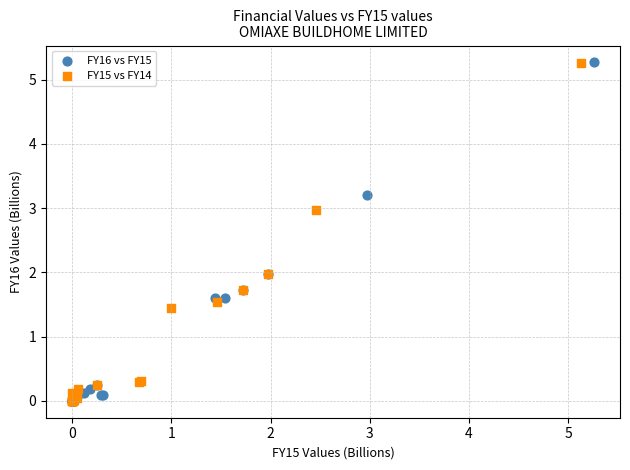

What are all the series names shown in the legend?

FY16 vs FY15, FY15 vs FY14